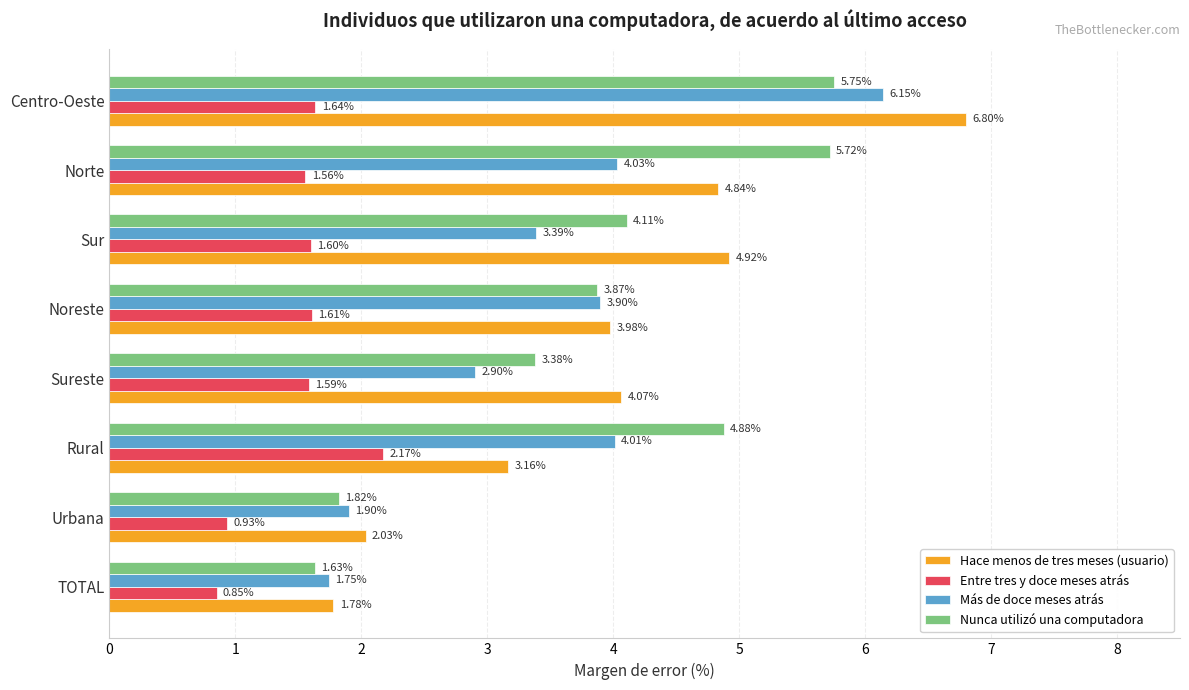

What are all the series names shown in the legend?

Hace menos de tres meses (usuario), Entre tres y doce meses atrás, Más de doce meses atrás, Nunca utilizó una computadora